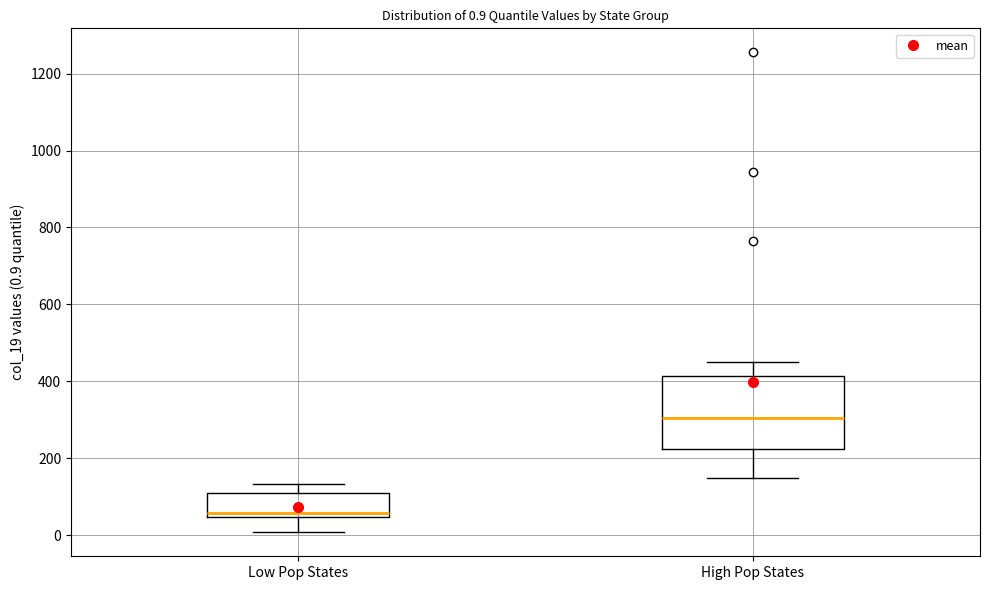

Which box's median line is the lowest?

Low Pop States